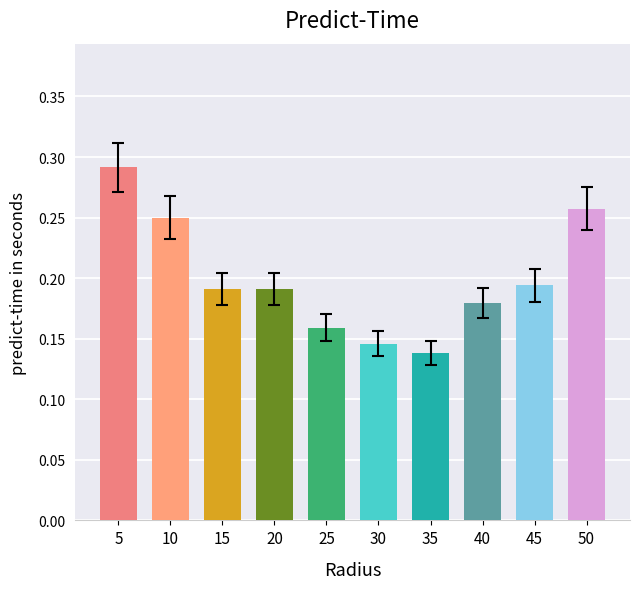

Which category has the lowest value across all series?

35